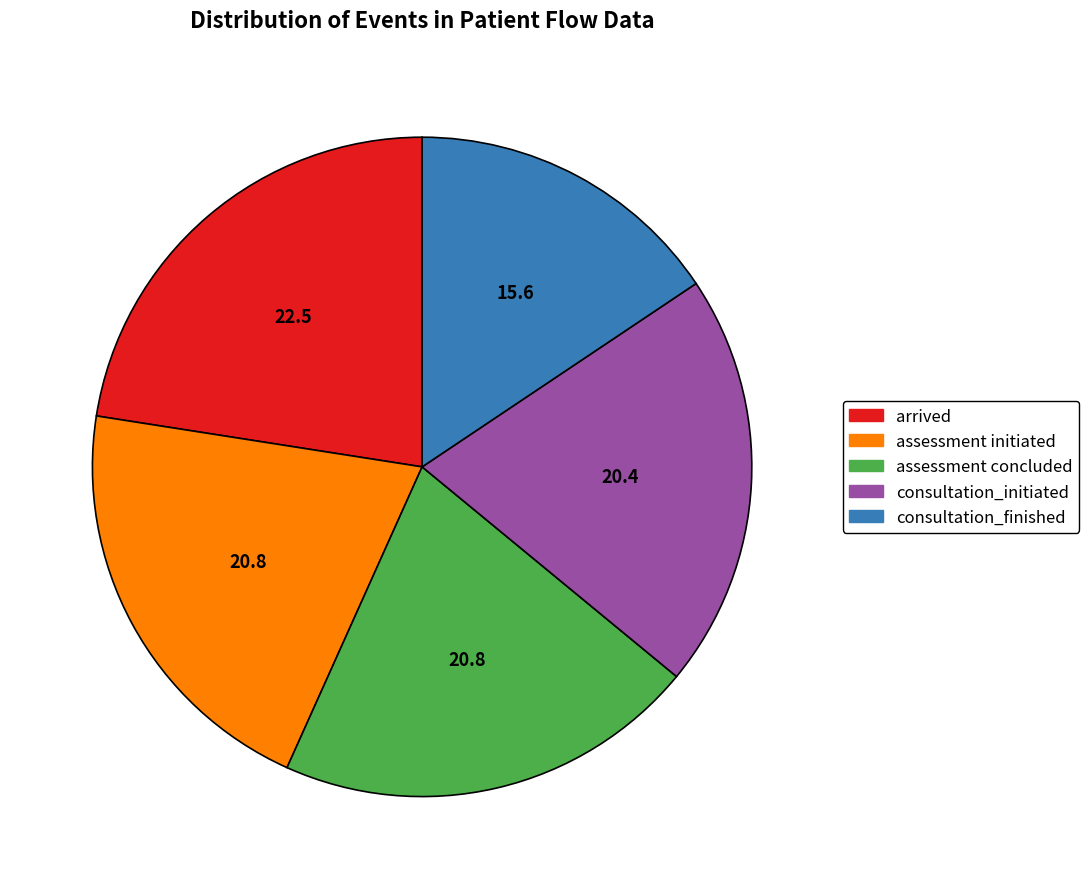

Is it true that consultation_finished is 16% of the pie?

True